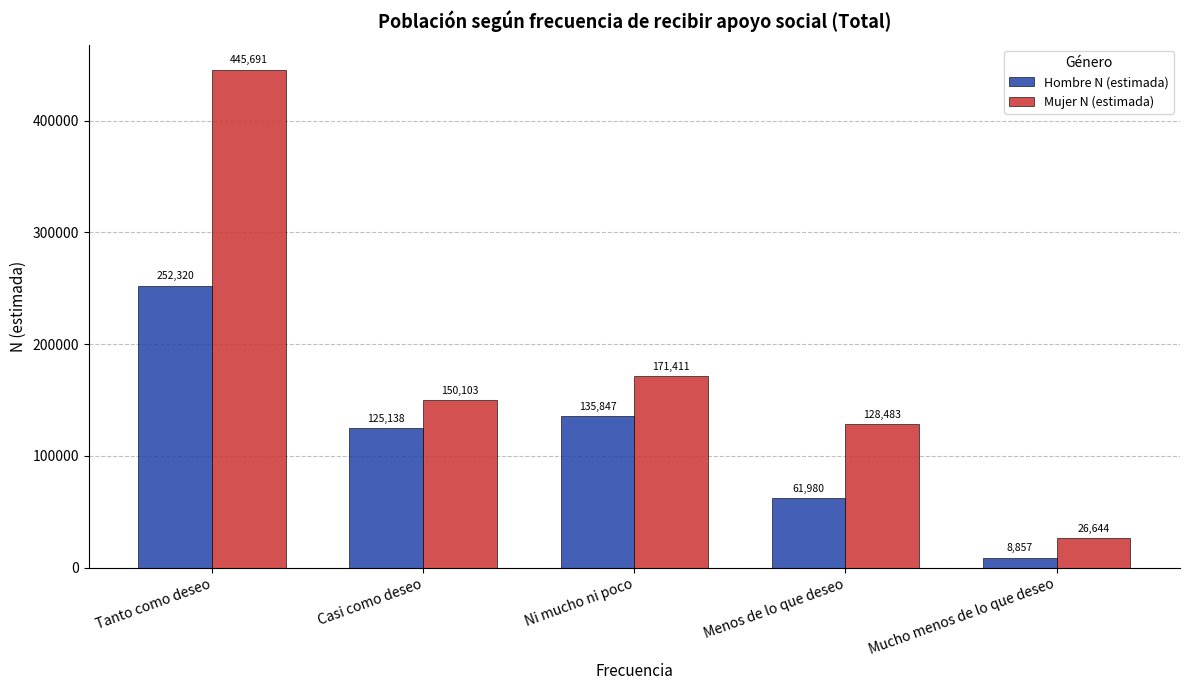

What is the maximum value shown in the chart?

445691